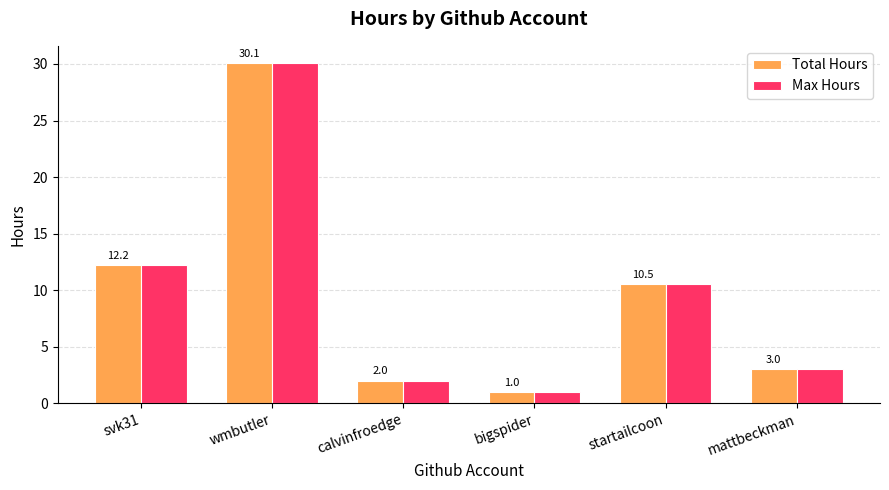

At how many categories does at least one series exceed 11?

2